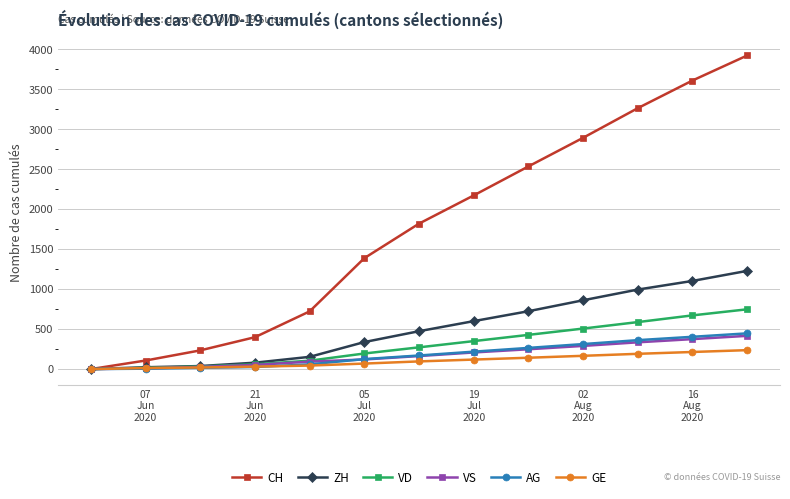

What is the highest value of the AG series?

447